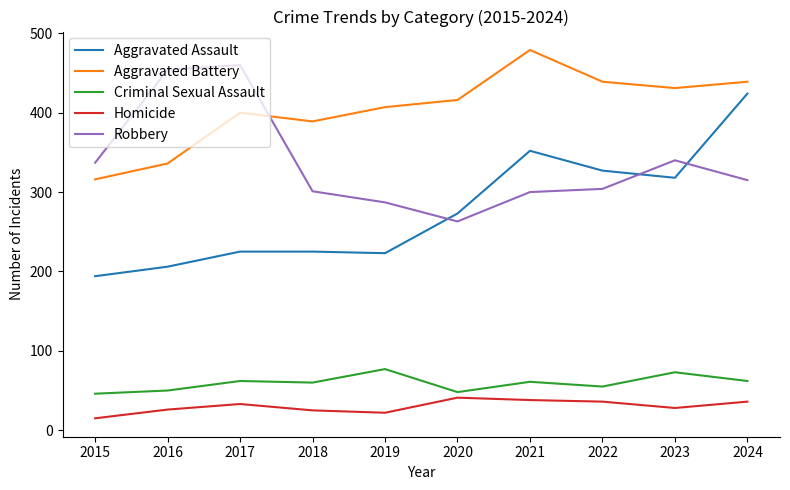

Rank the series at 2023 from highest to lowest value.

Aggravated Battery, Robbery, Aggravated Assault, Criminal Sexual Assault, Homicide